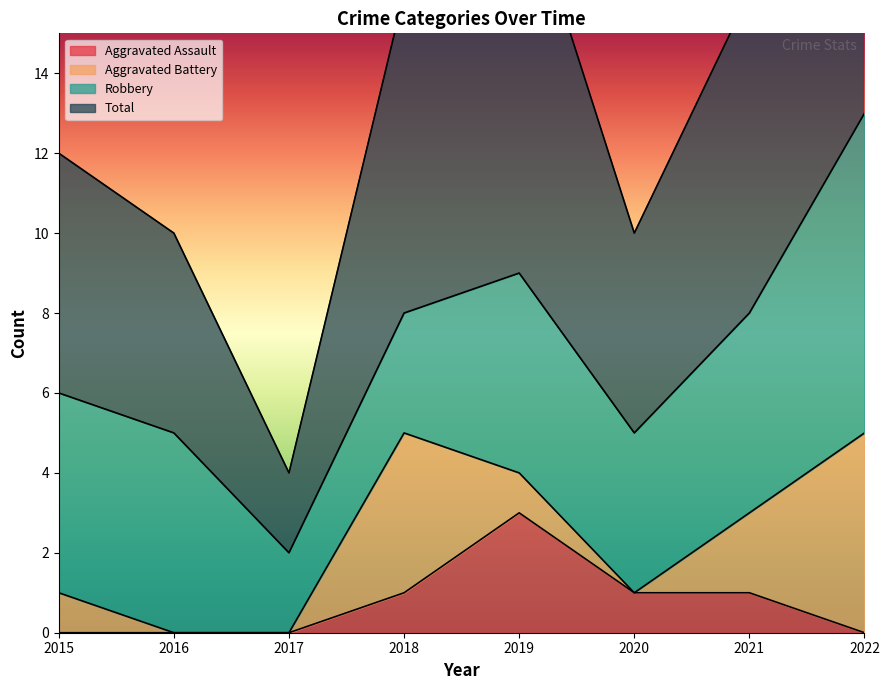

The value of Total at 2017 is 4. True or false?

True